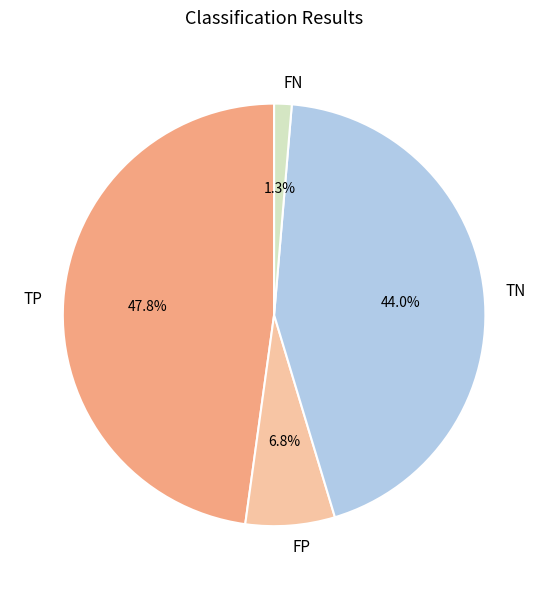

To the nearest percent, what percentage of the pie is FN?

1%